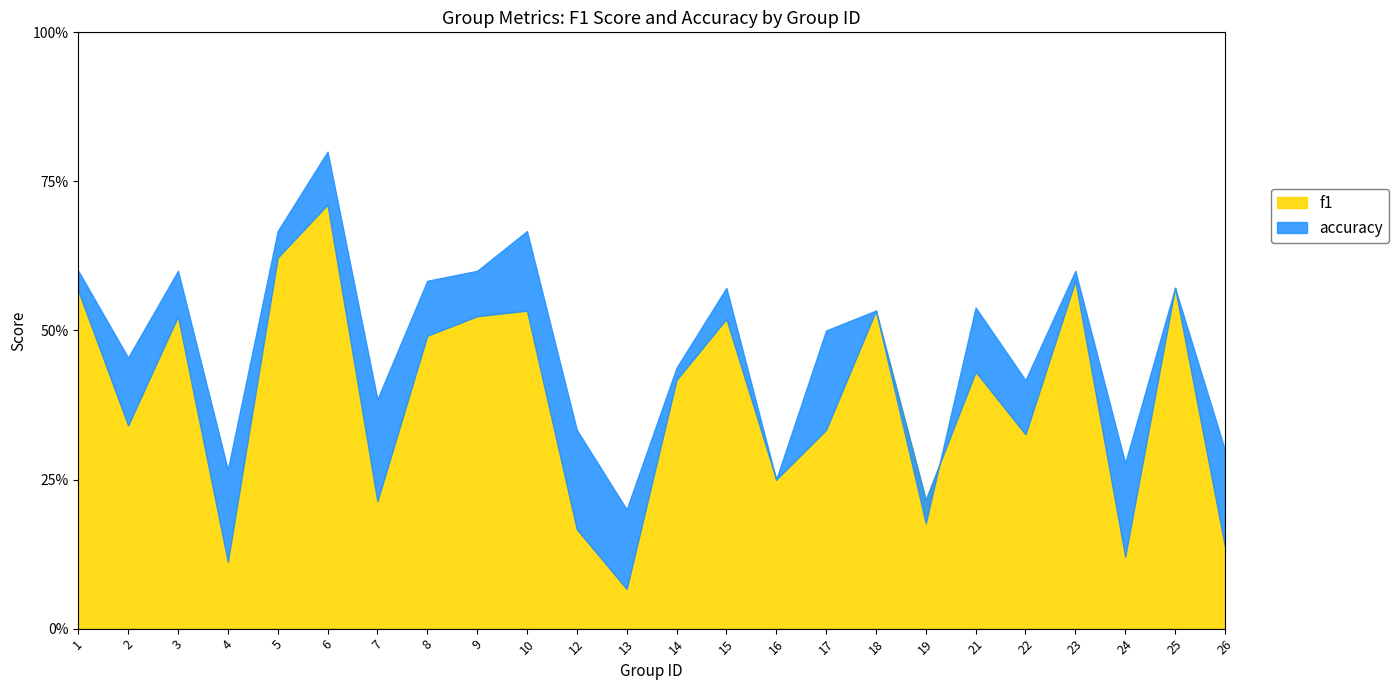

What is the total value across all series at 14?

0.9